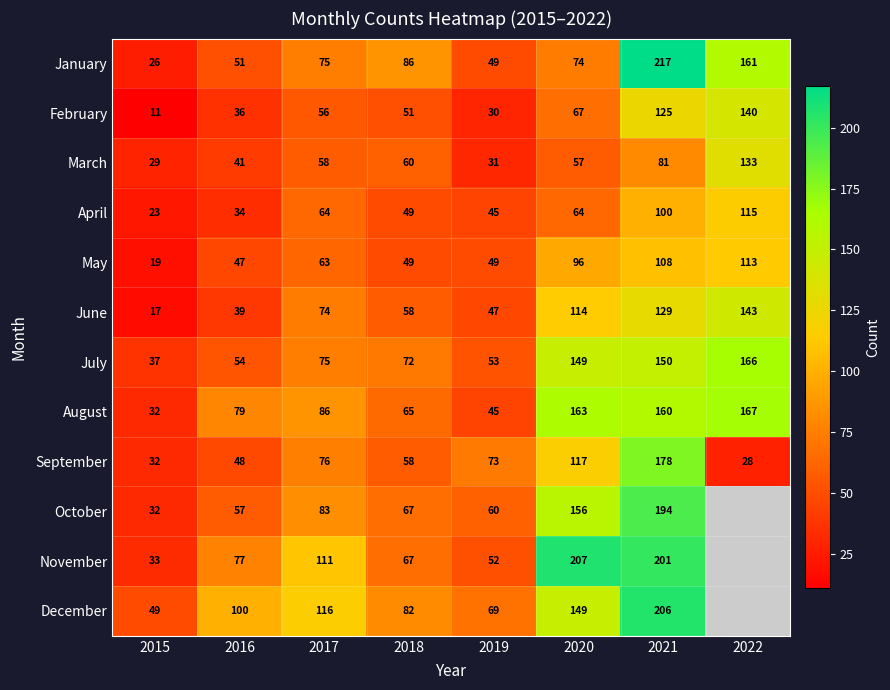

At which label does May reach its minimum?

2015